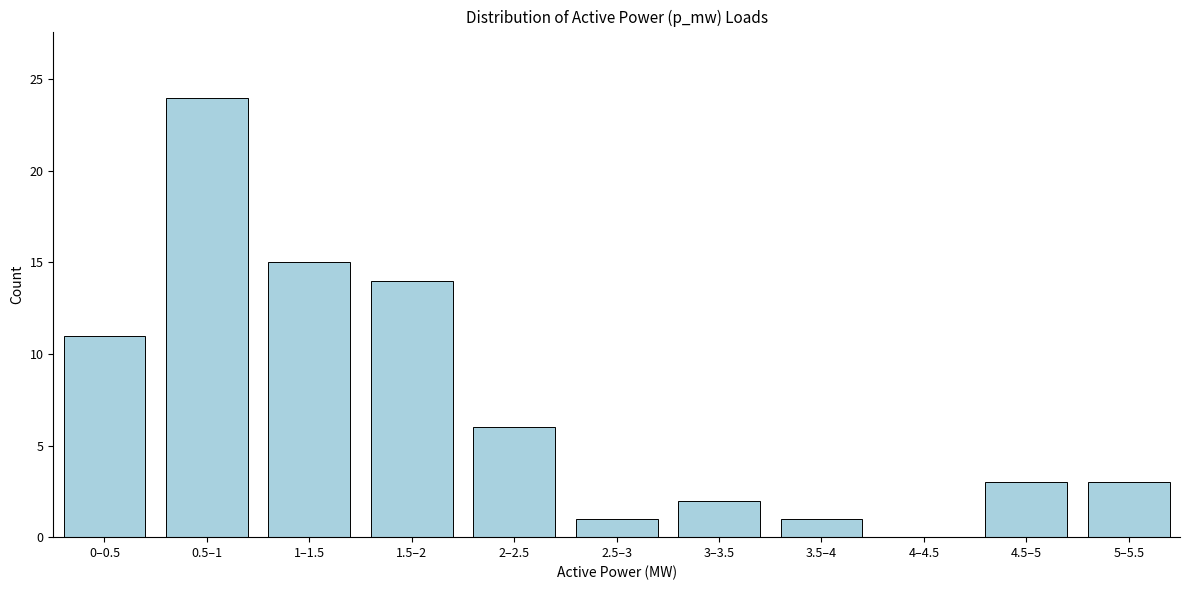

Reading left to right, list all the values displayed in this chart.

0–0.5=11	0.5–1=24	1–1.5=15	1.5–2=14	2–2.5=6	2.5–3=1	3–3.5=2	3.5–4=1	4–4.5=0	4.5–5=3	5–5.5=3